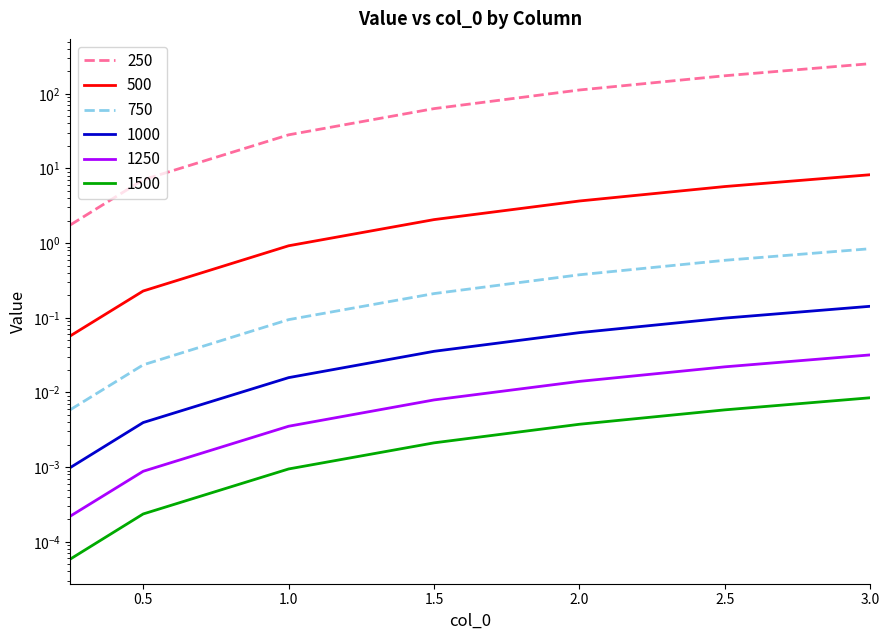

Is this an area chart (filled region under the line)?

No